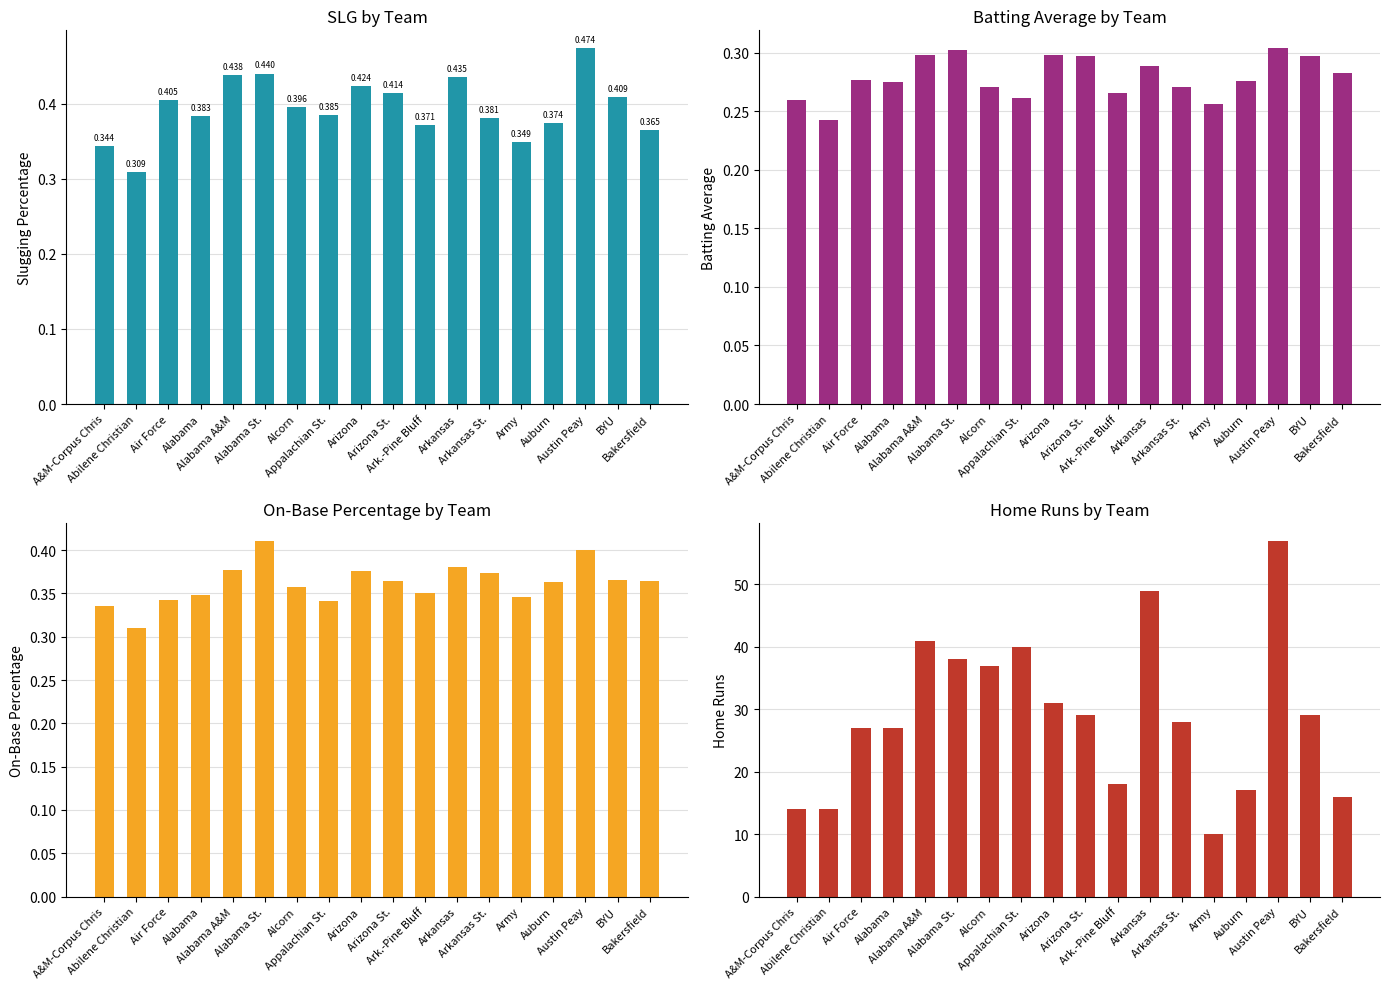

At which category is the sum across all series the highest?

Austin Peay